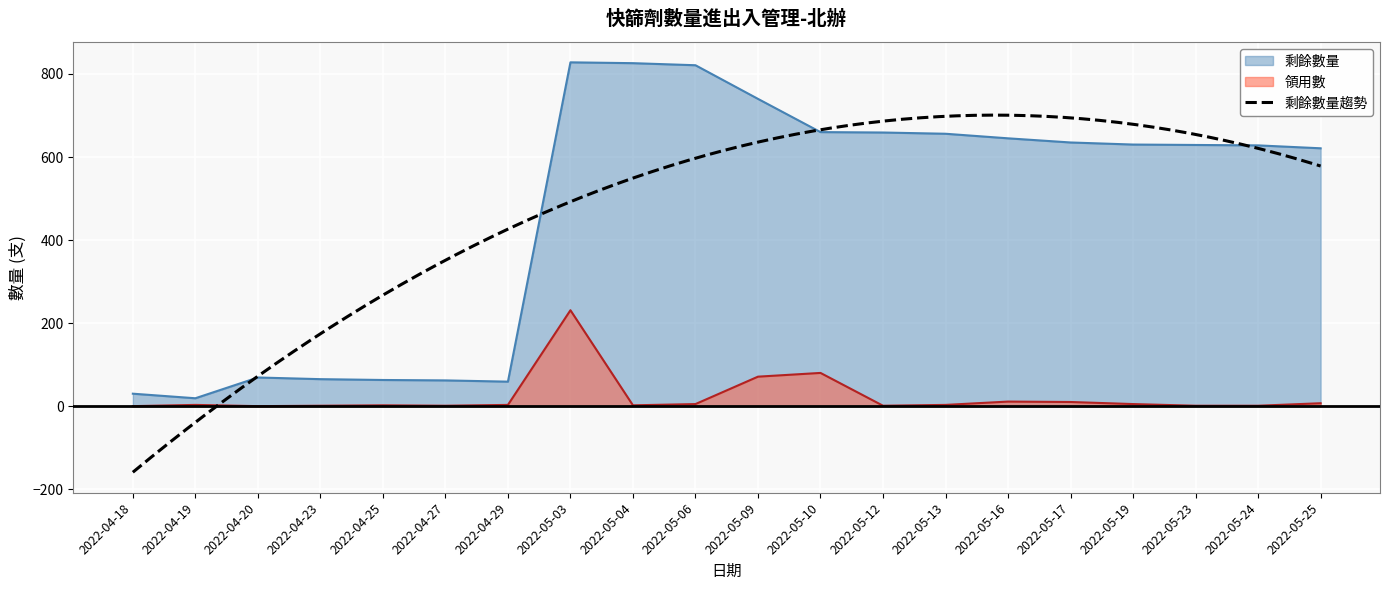

How many interior local valleys does the 剩餘數量 series have?

2